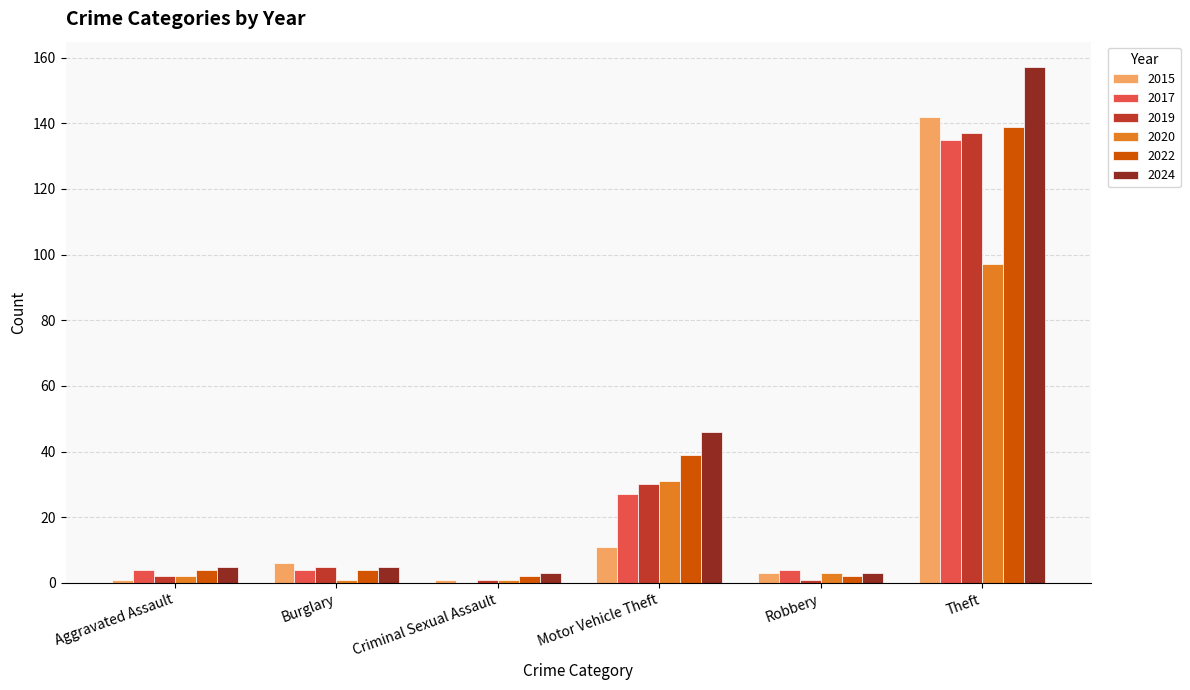

Is the value of 2020 at Criminal Sexual Assault greater than the value of 2024 at Motor Vehicle Theft?

No